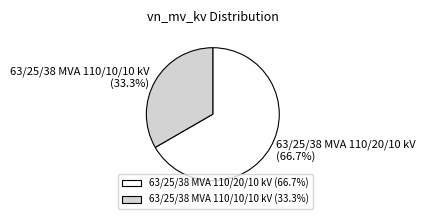

Is there any slice that represents more than half of the pie?

Yes